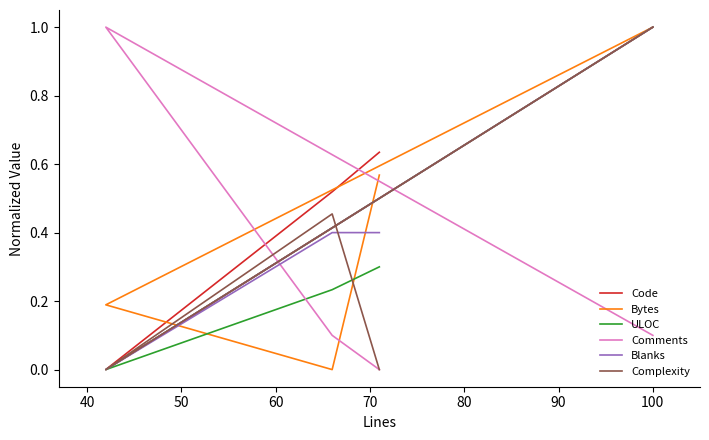

Count the Comments values in the range 0 to 1.

4